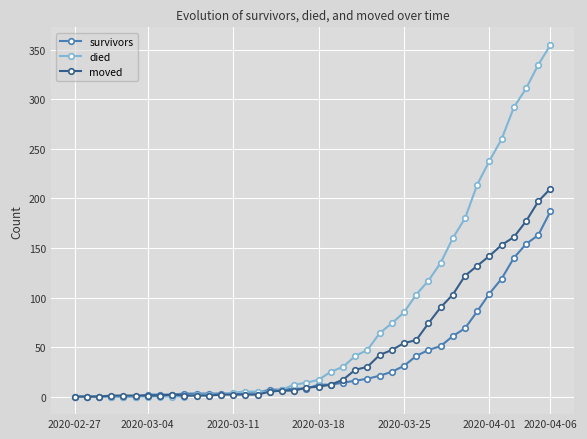

List the series in order of their peak value, highest first.

died, moved, survivors